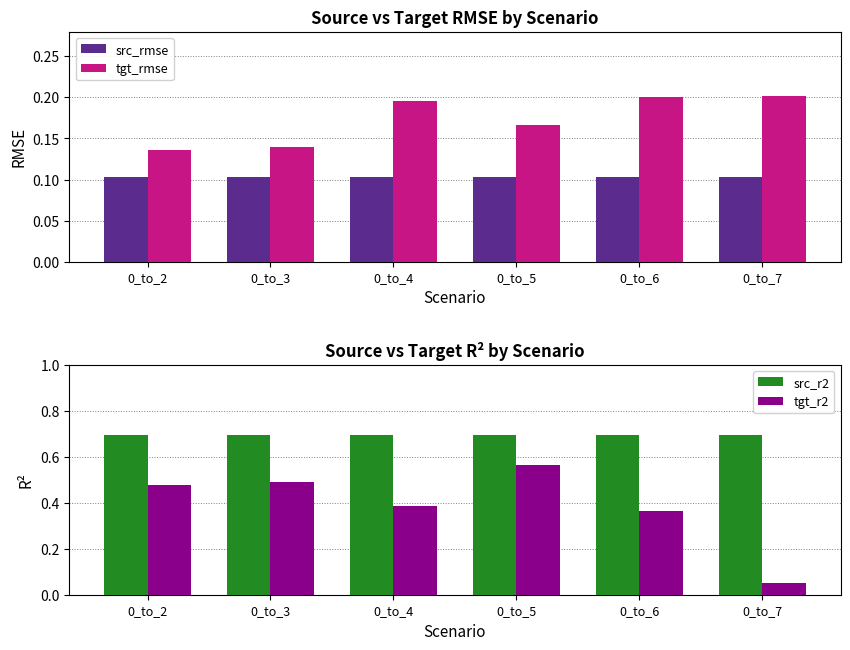

Which category has the lowest value across all series?

0_to_7